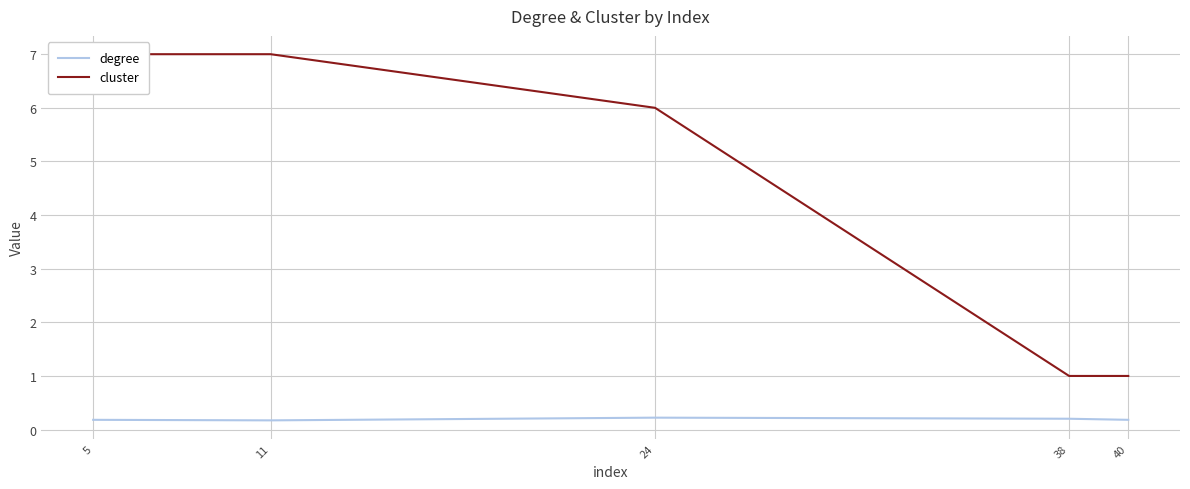

Is this an area chart (filled region under the line)?

No